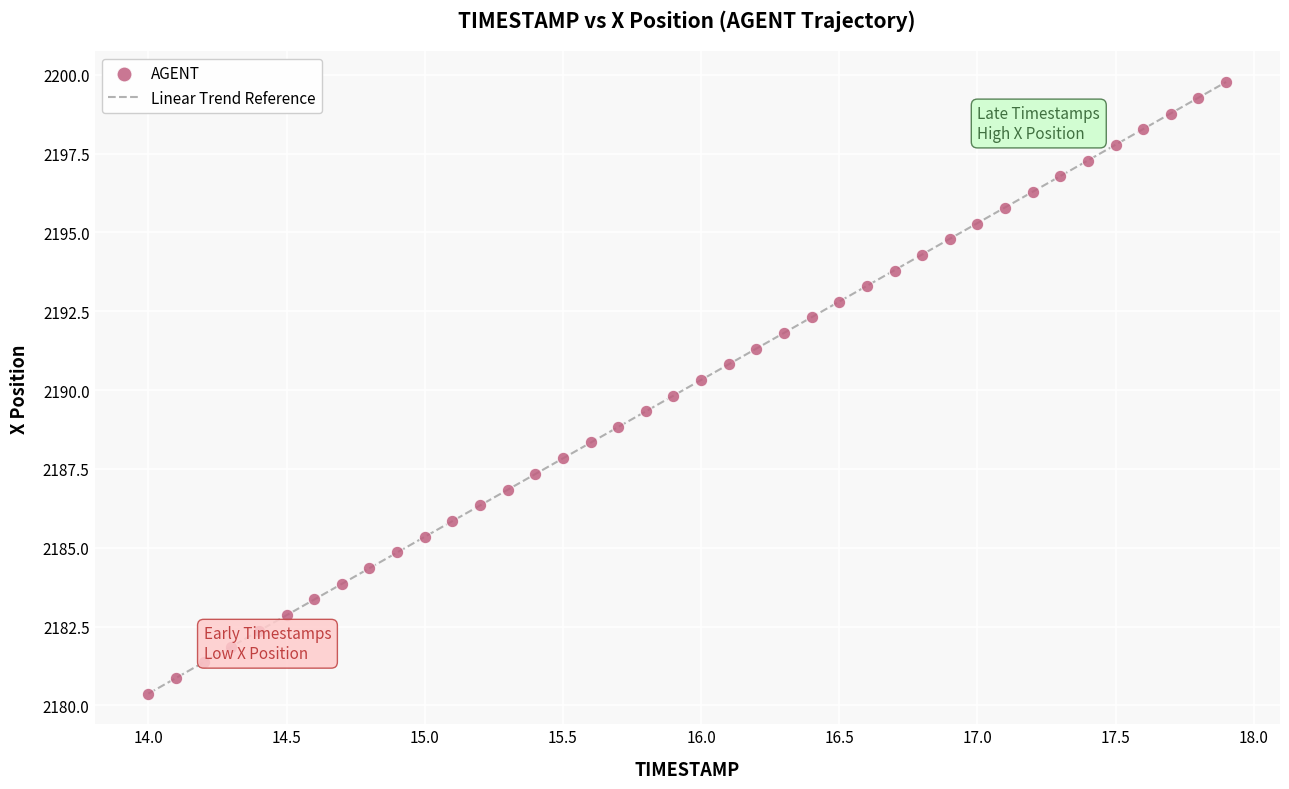

What is the range of Y values (max minus min)?

19.4